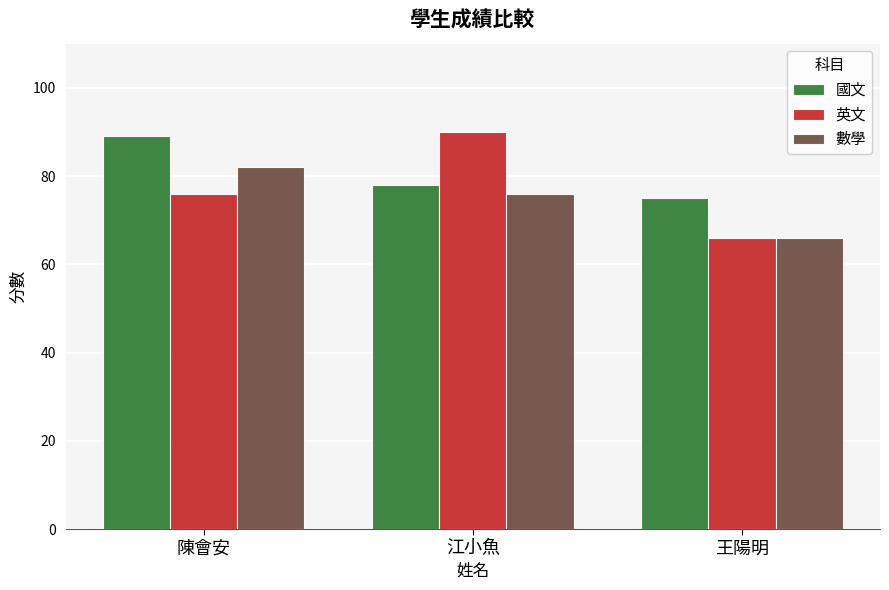

The 英文 series shows 90 at 江小魚. True or false?

True